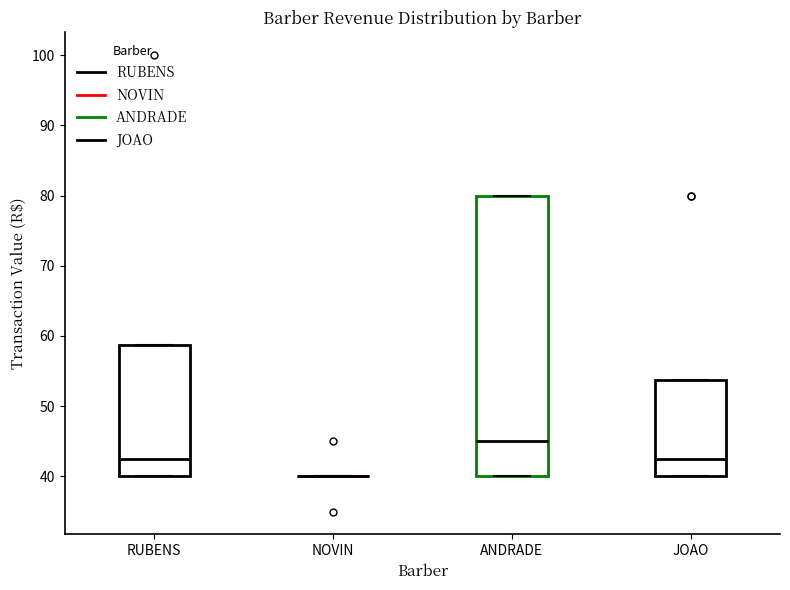

Reading left to right, transcribe this box plot: for each box, give where its median line is, the range the box spans, and where its two whiskers end, as read against the y-axis. The values are not printed on the chart, so give them approximately, as read against the axis.

RUBENS: median 43, box 40 to 59, whiskers 40 to 59
NOVIN: box collapsed to a line at 40, whiskers 40 to 40
ANDRADE: median 45, box 40 to 80, whiskers 40 to 80
JOAO: median 43, box 40 to 54, whiskers 40 to 54